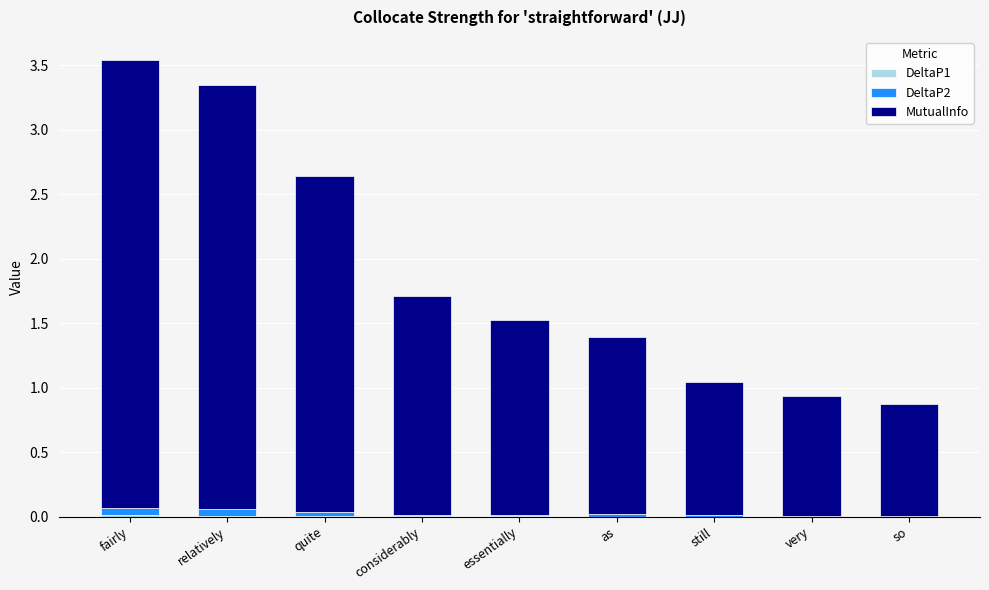

True or false: DeltaP1 has a value of 0.0 at relatively.

False